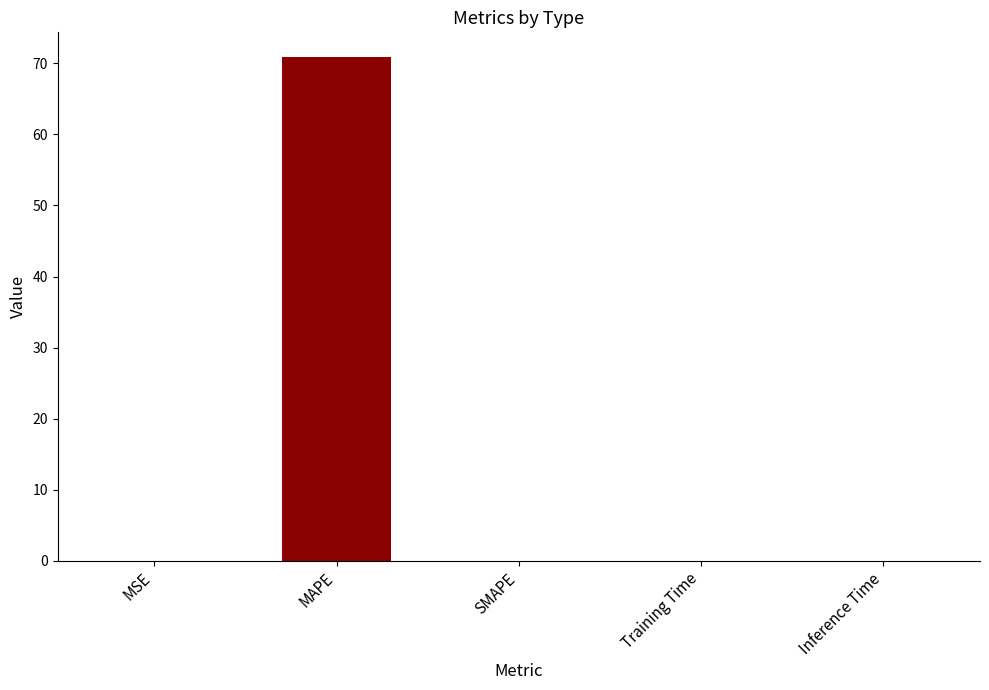

Which label corresponds to the largest value in the chart?

MAPE